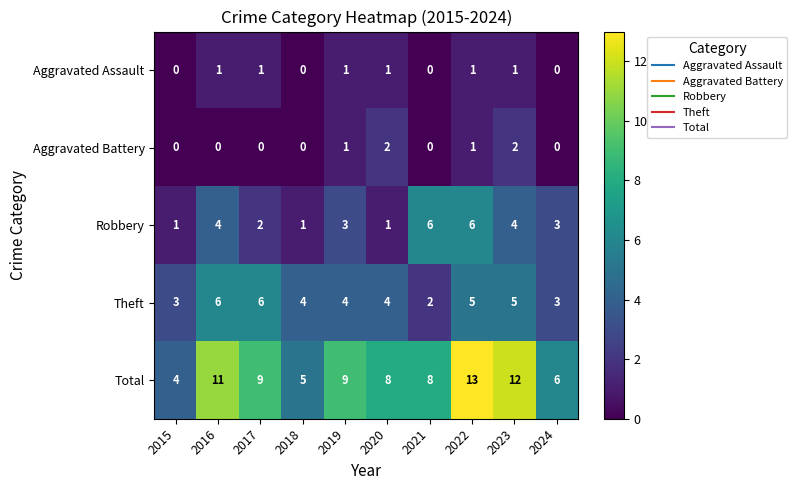

Which series has the largest range (max minus min)?

Total